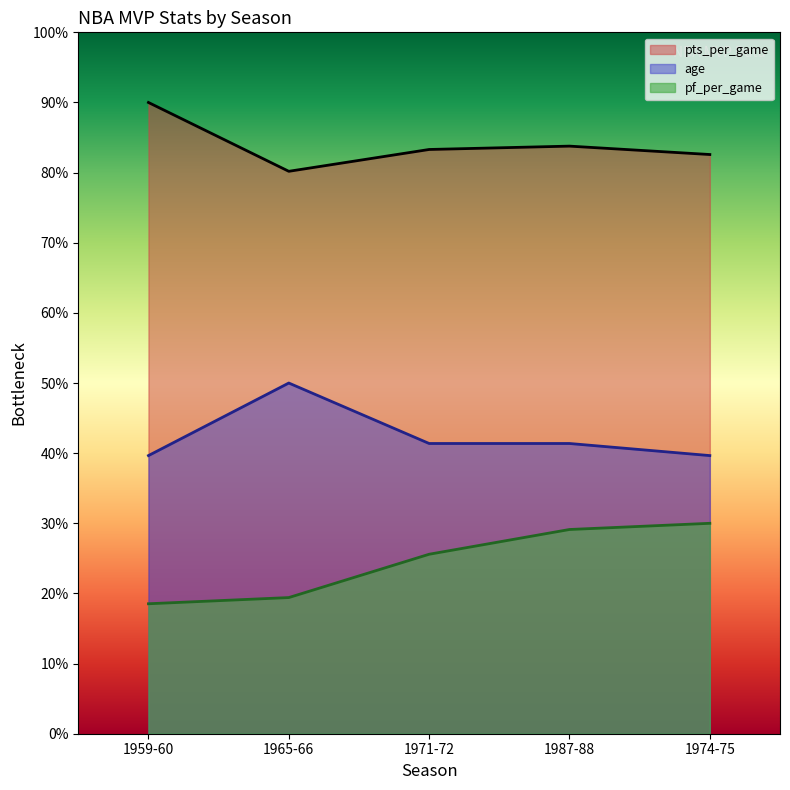

How many interior local peaks does the age series have?

1